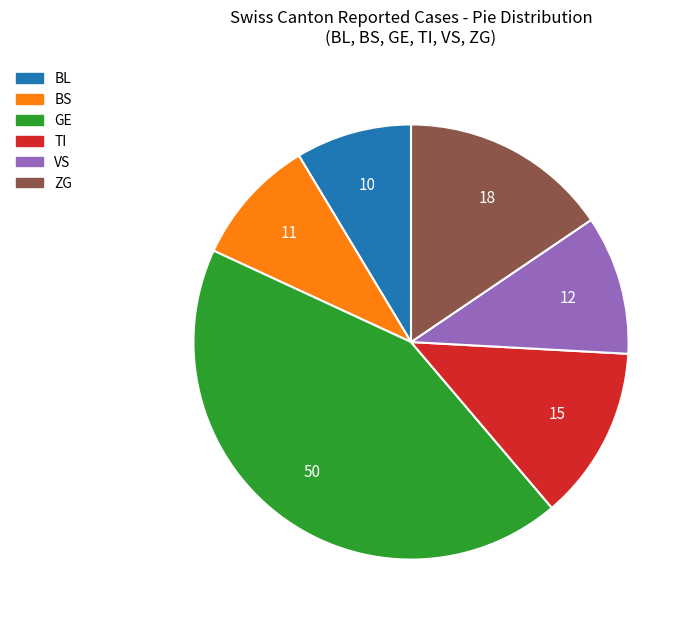

Combined, do VS and TI account for over 50%?

No